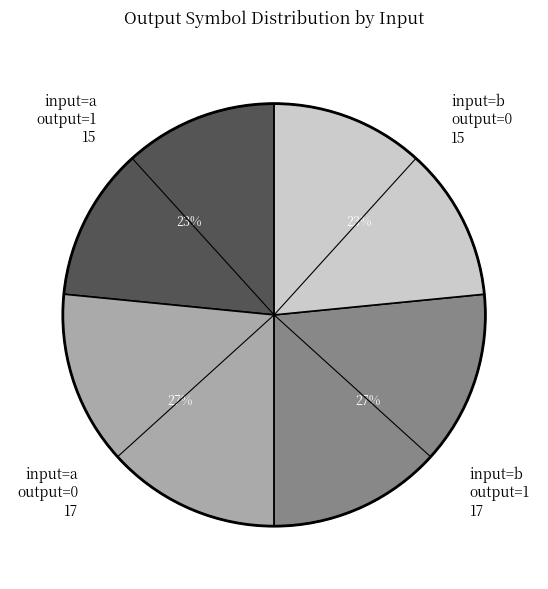

To the nearest percent, what portion does input=a output=1 15 represent?

23%